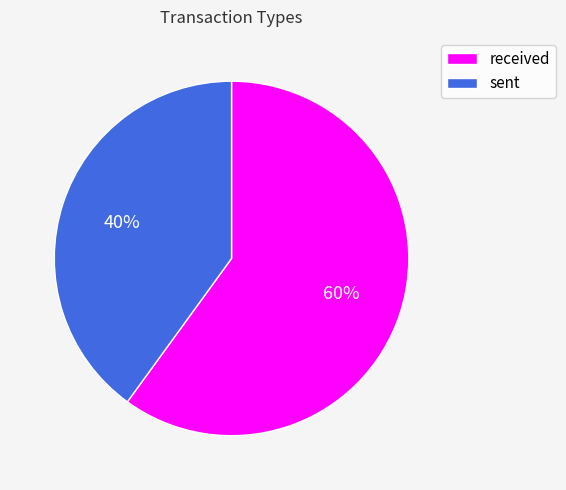

Which slice is the largest?

received